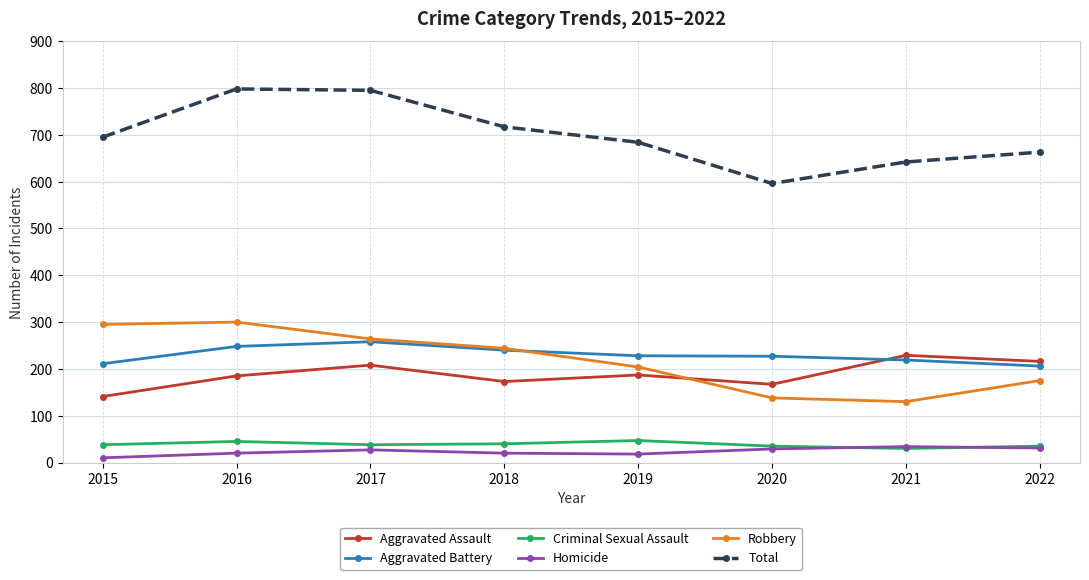

What is the spread (max minus min) of values at 2017?

768